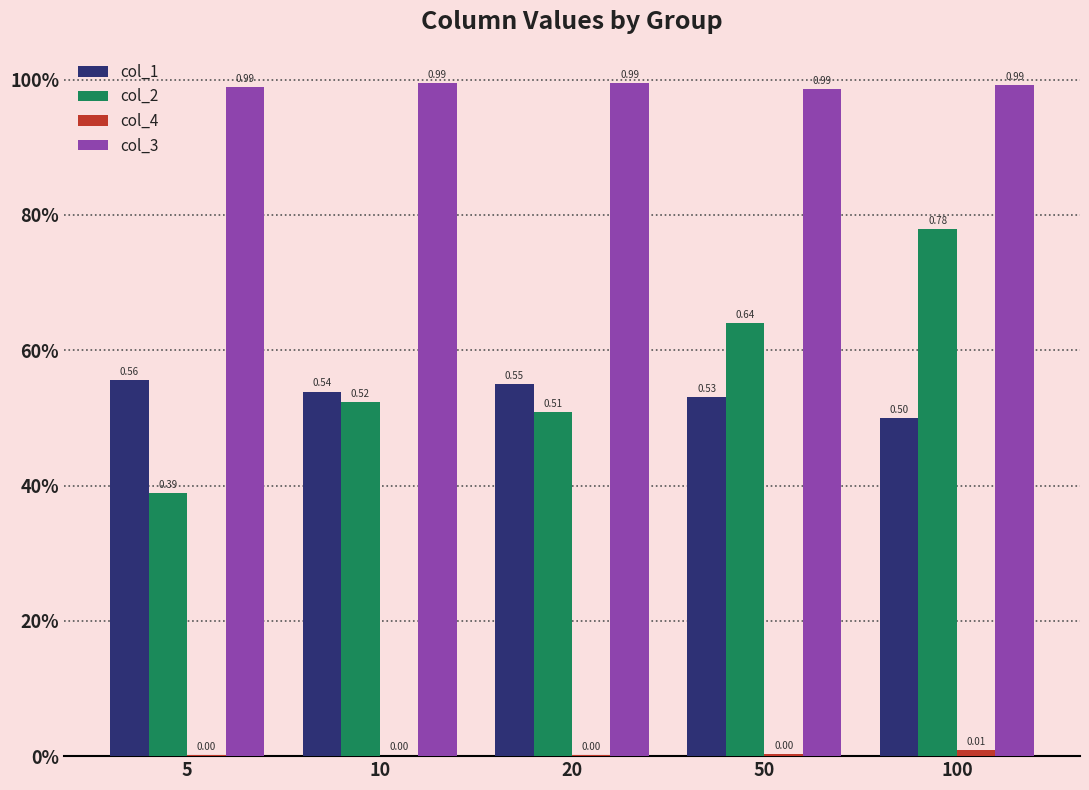

The col_4 series shows 0.0 at 5. True or false?

True